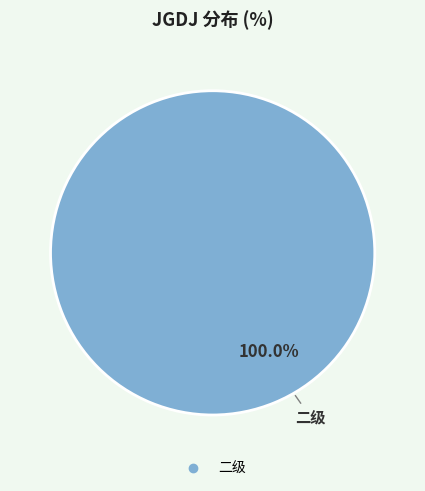

Is there a majority slice in this chart?

Yes